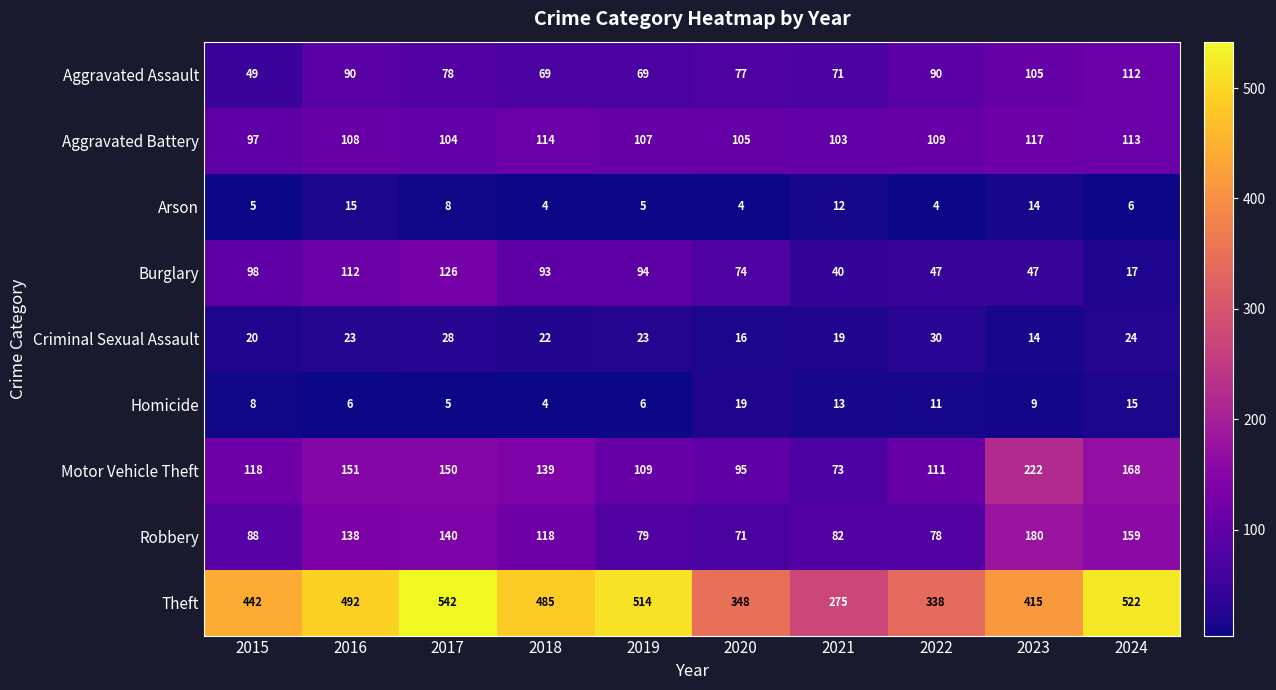

What is the sum of the Burglary values at 2017 and 2018?

219